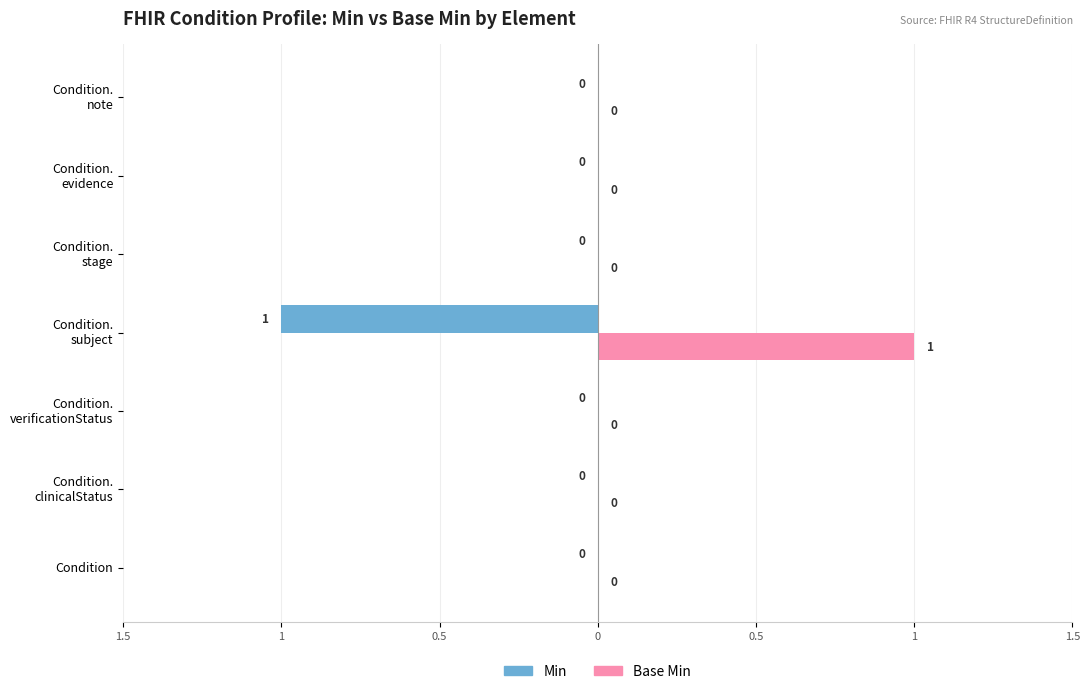

What are all the series names shown in the legend?

Min, Base Min